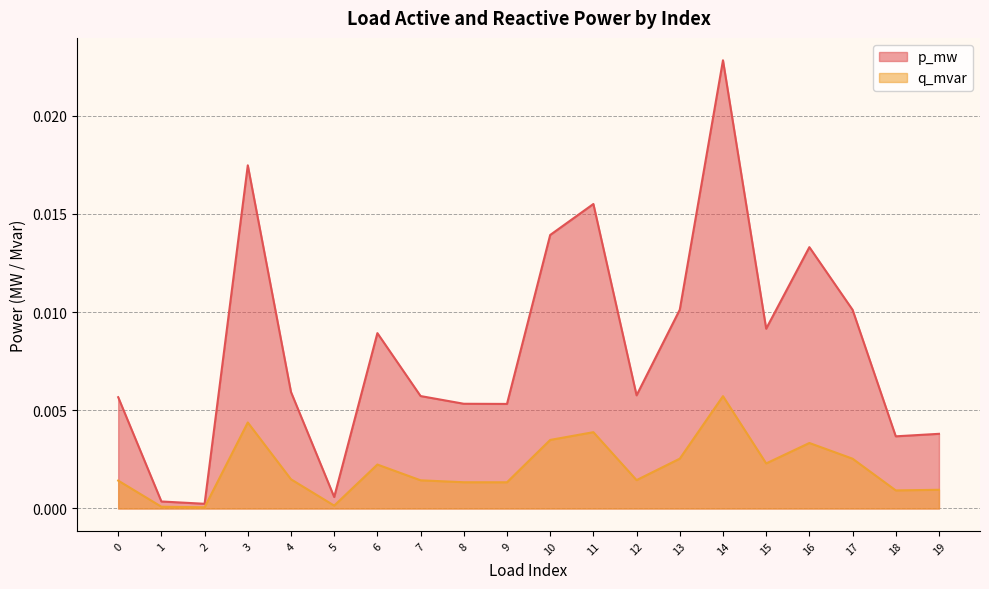

Count the number of categories in the chart.

20